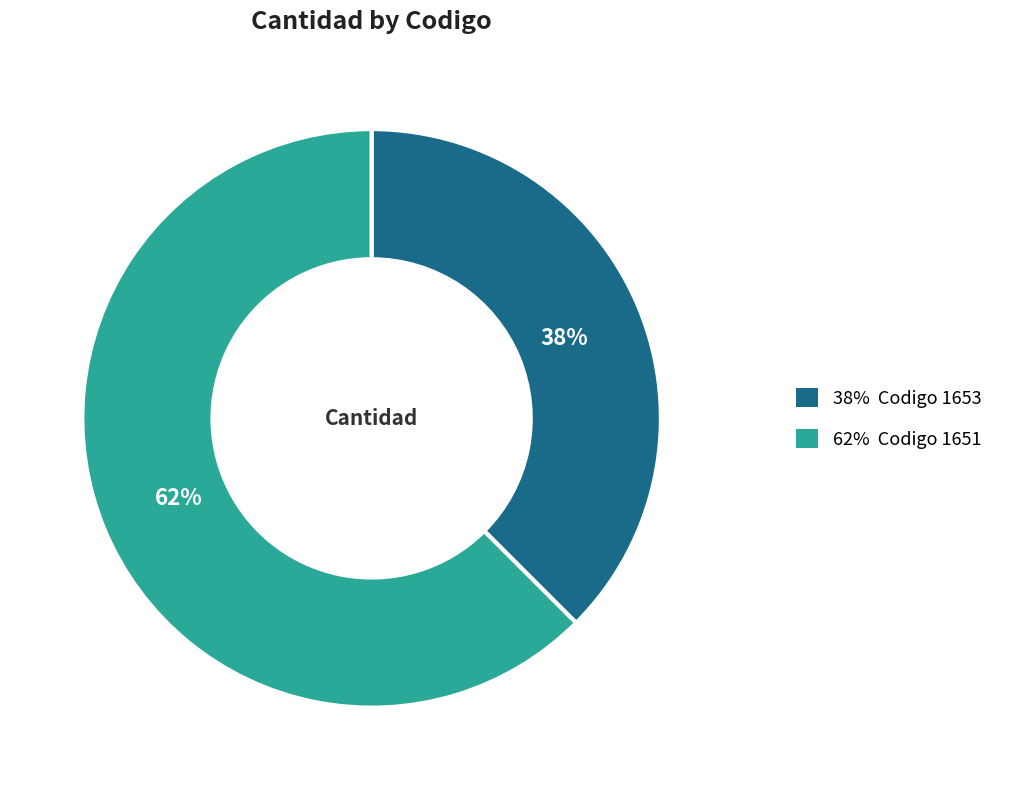

To the nearest percent, what is the average slice percentage?

50%